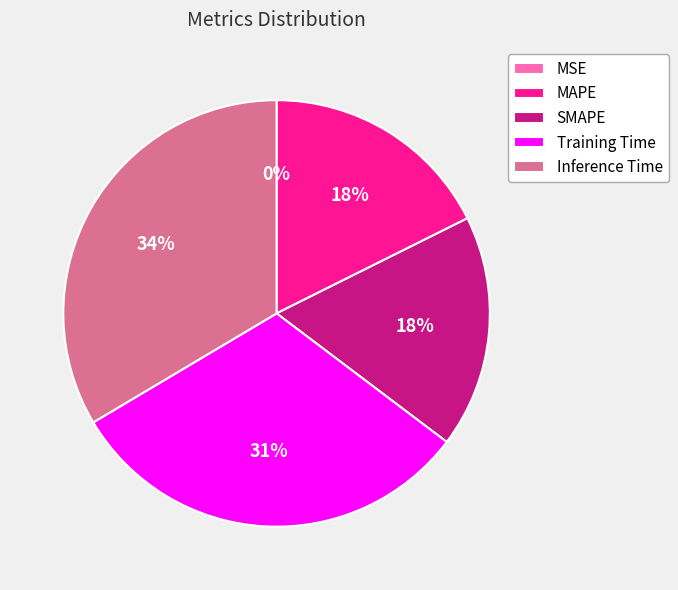

Which has a higher value, Inference Time or MAPE?

Inference Time